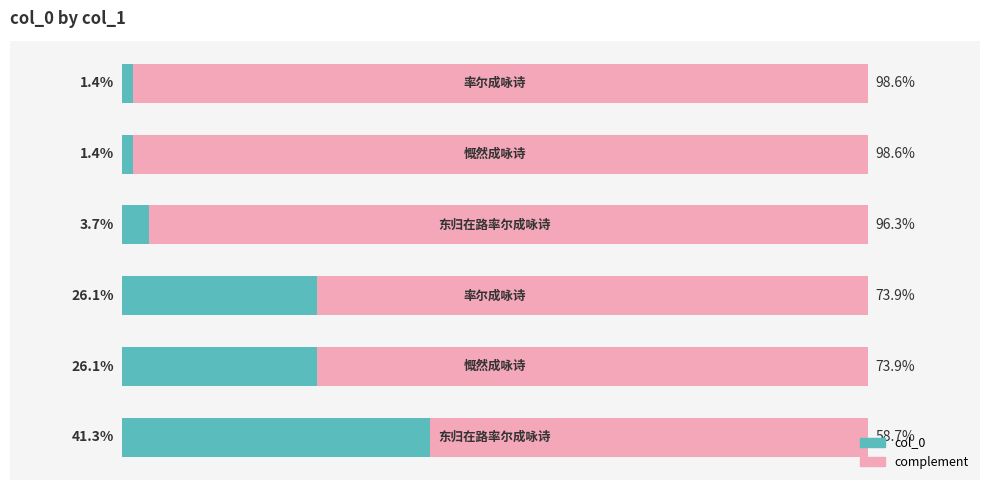

What are all the series names shown in the legend?

col_0, complement